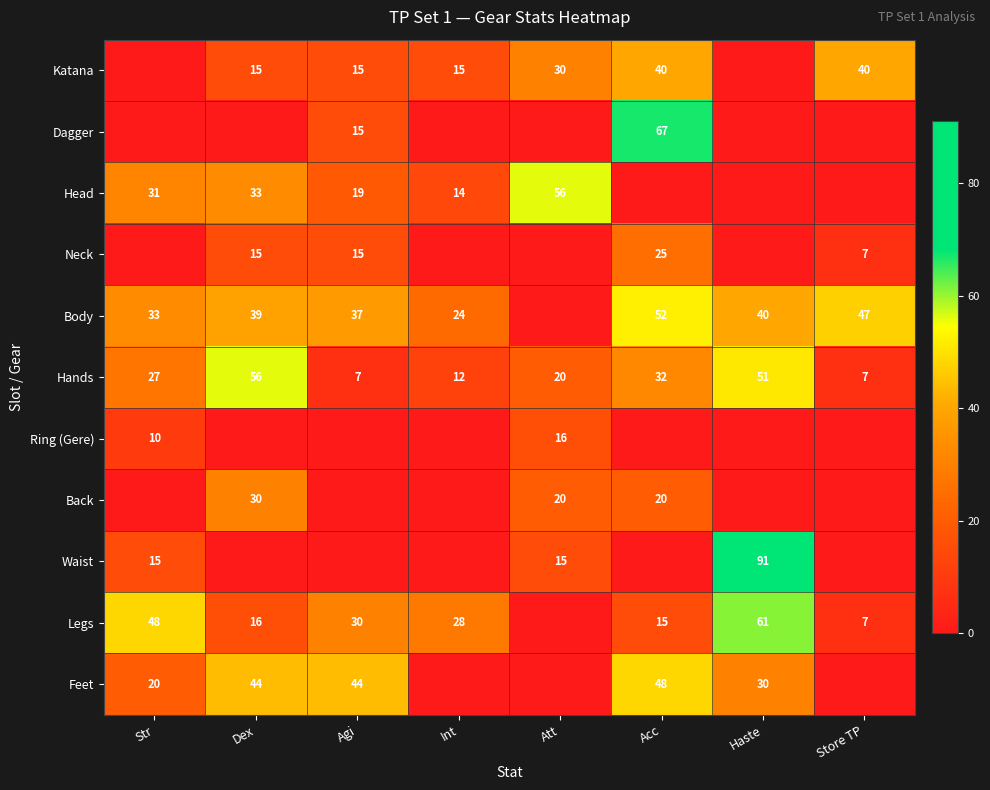

Is it true that Ring (Gere) equals 10 at Str?

True